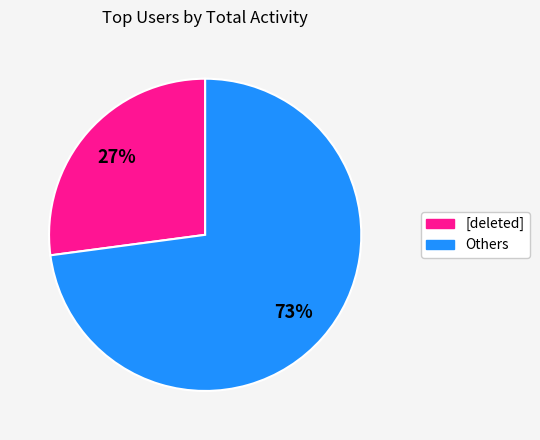

Is there any slice that represents more than half of the pie?

Yes